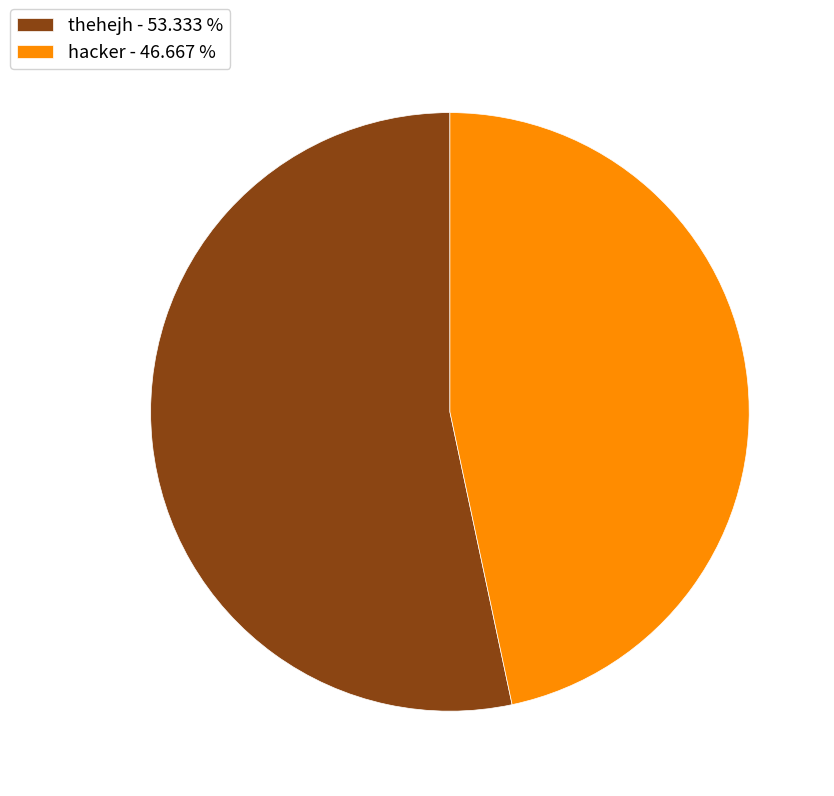

The hacker slice represents 47% of the pie. True or false?

True